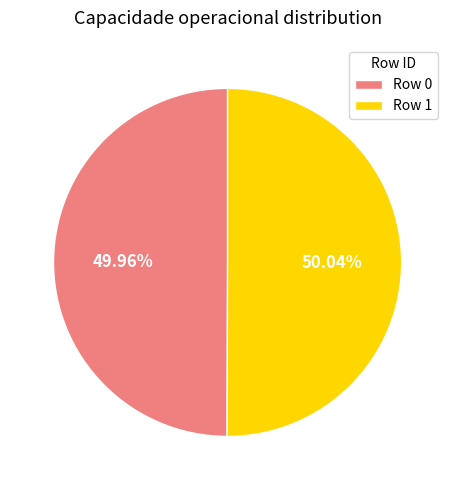

Is there a majority slice in this chart?

Yes